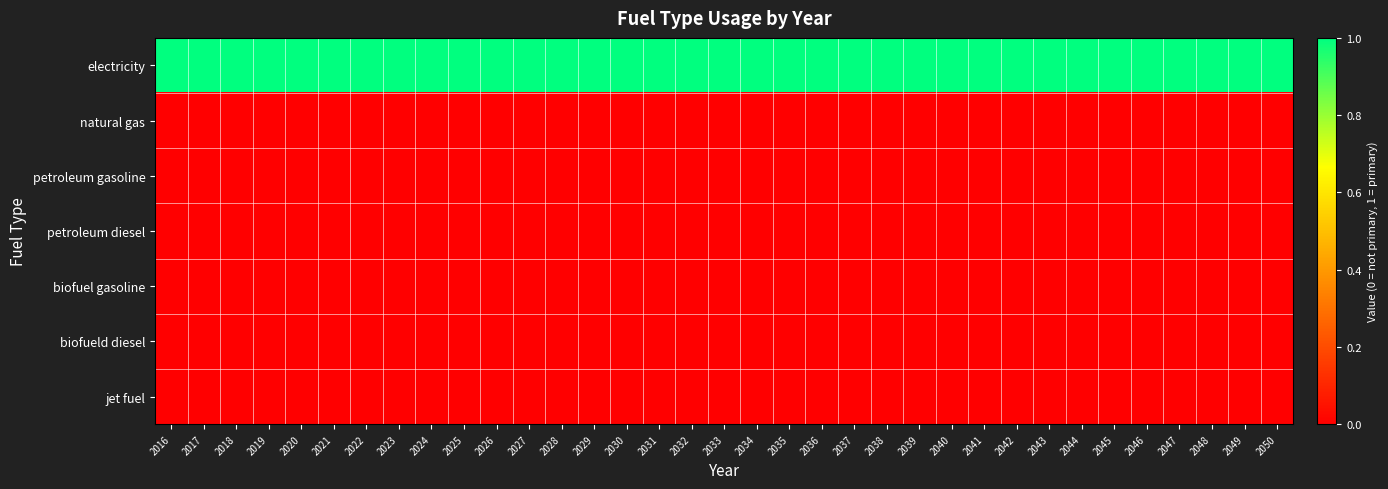

At which category does the chart reach its peak across all series?

2016